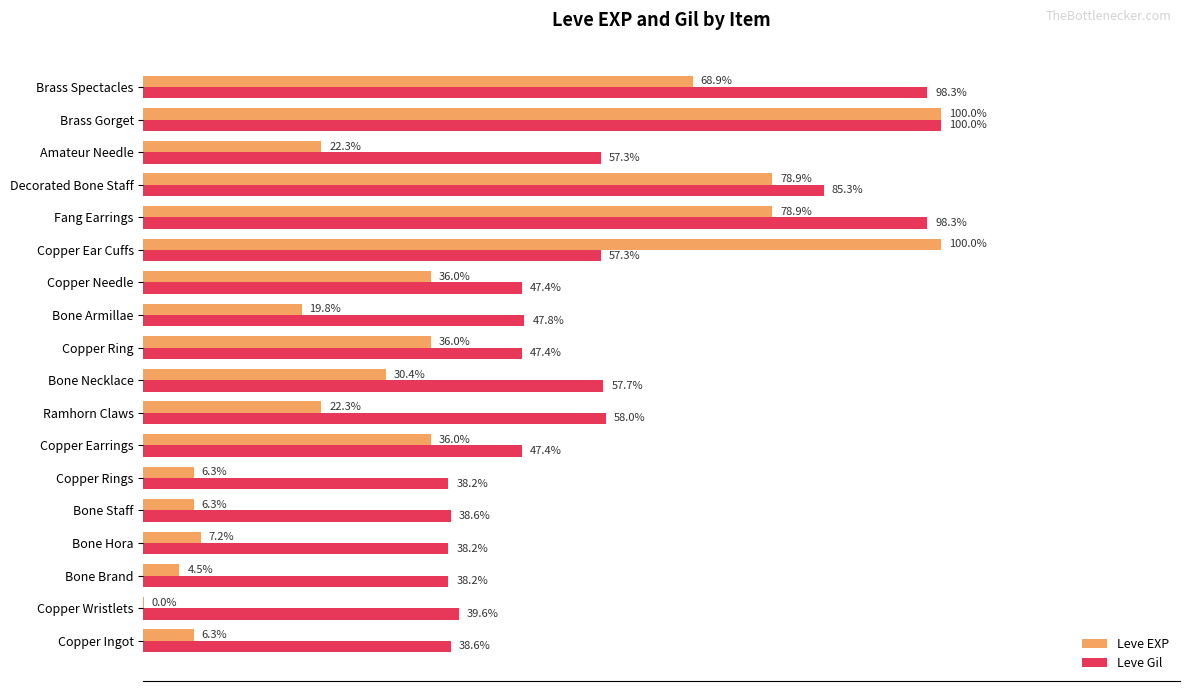

At which category is the sum across all series the highest?

Brass Gorget